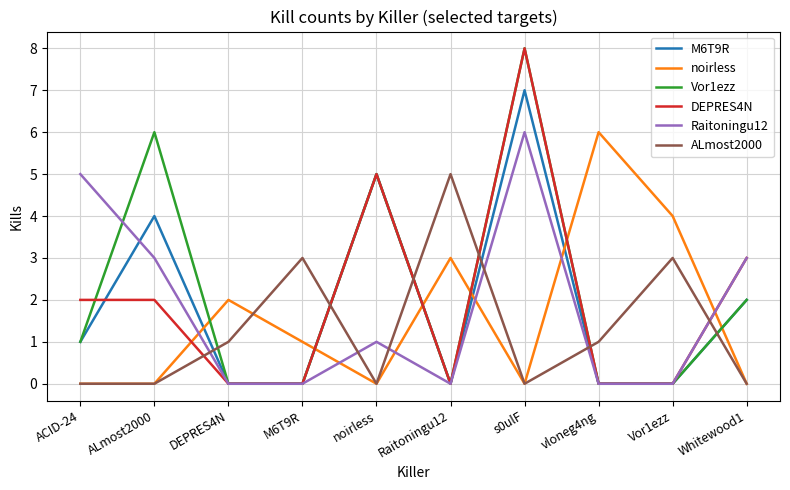

Is this an area chart (filled region under the line)?

No